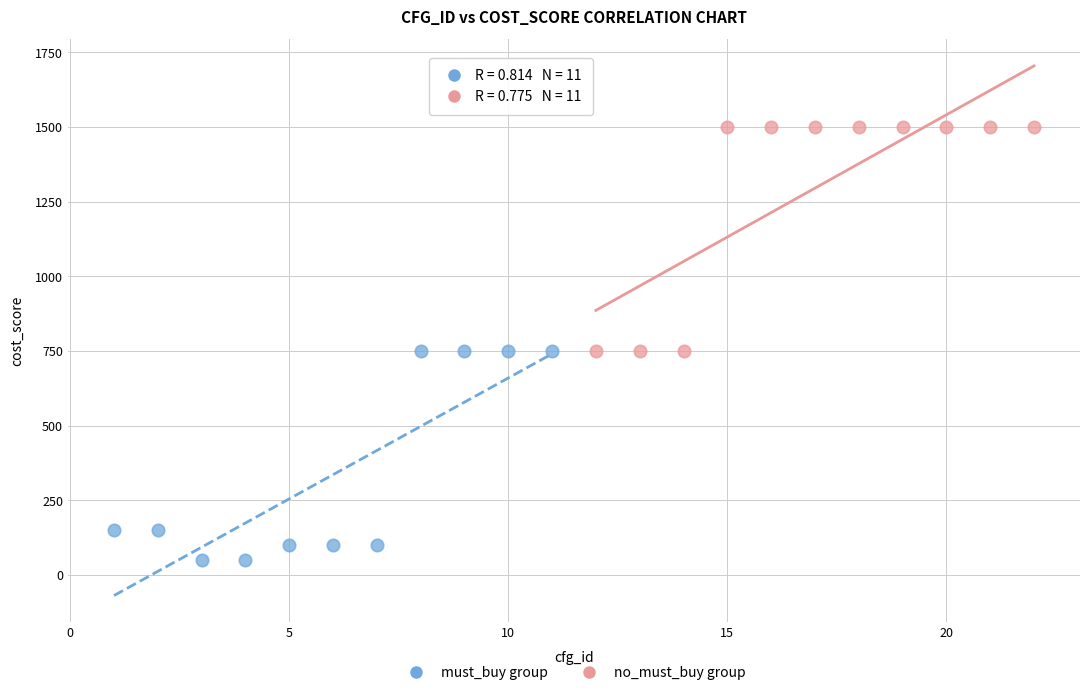

Which series contains the lowest Y value?

must_buy group